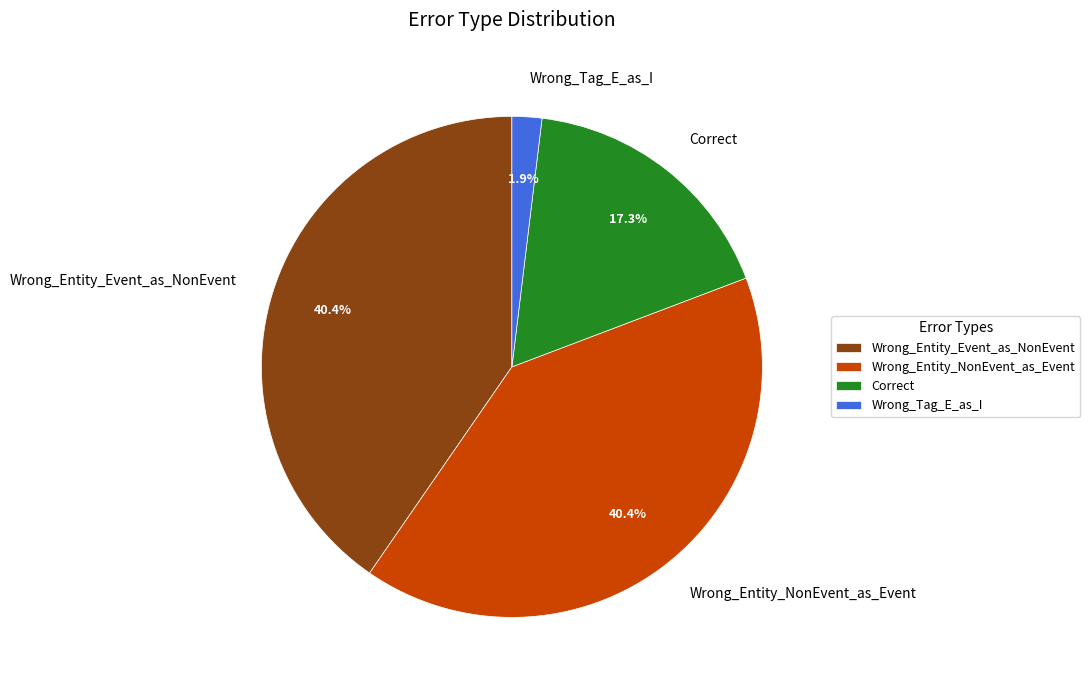

What percentage is NOT represented by Wrong_Tag_E_as_I?

98.1%